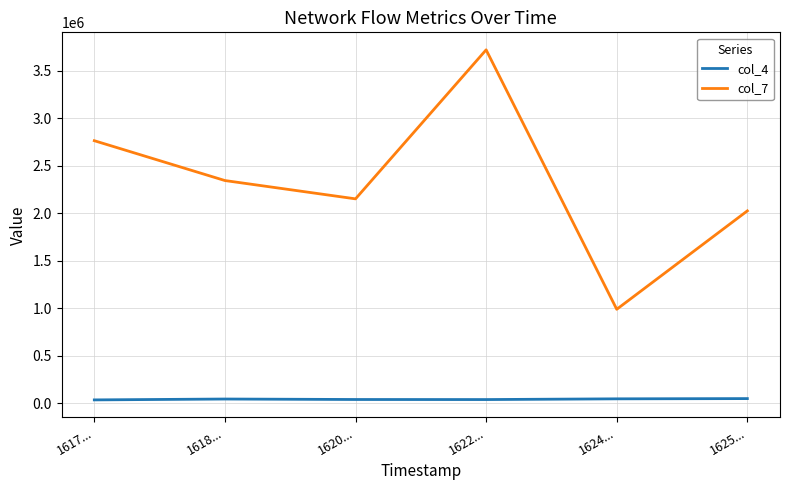

At which label does col_7 first exceed 2343180?

1617...